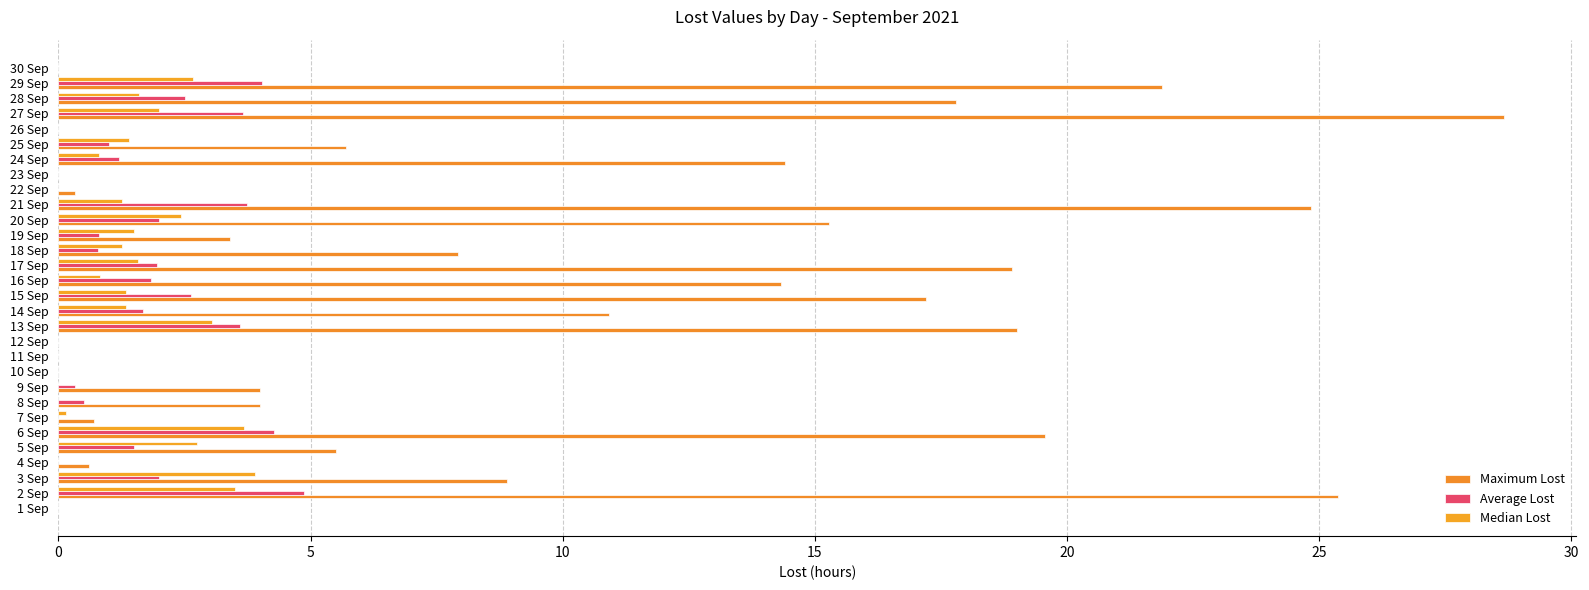

Which series has the widest spread of values?

Maximum Lost